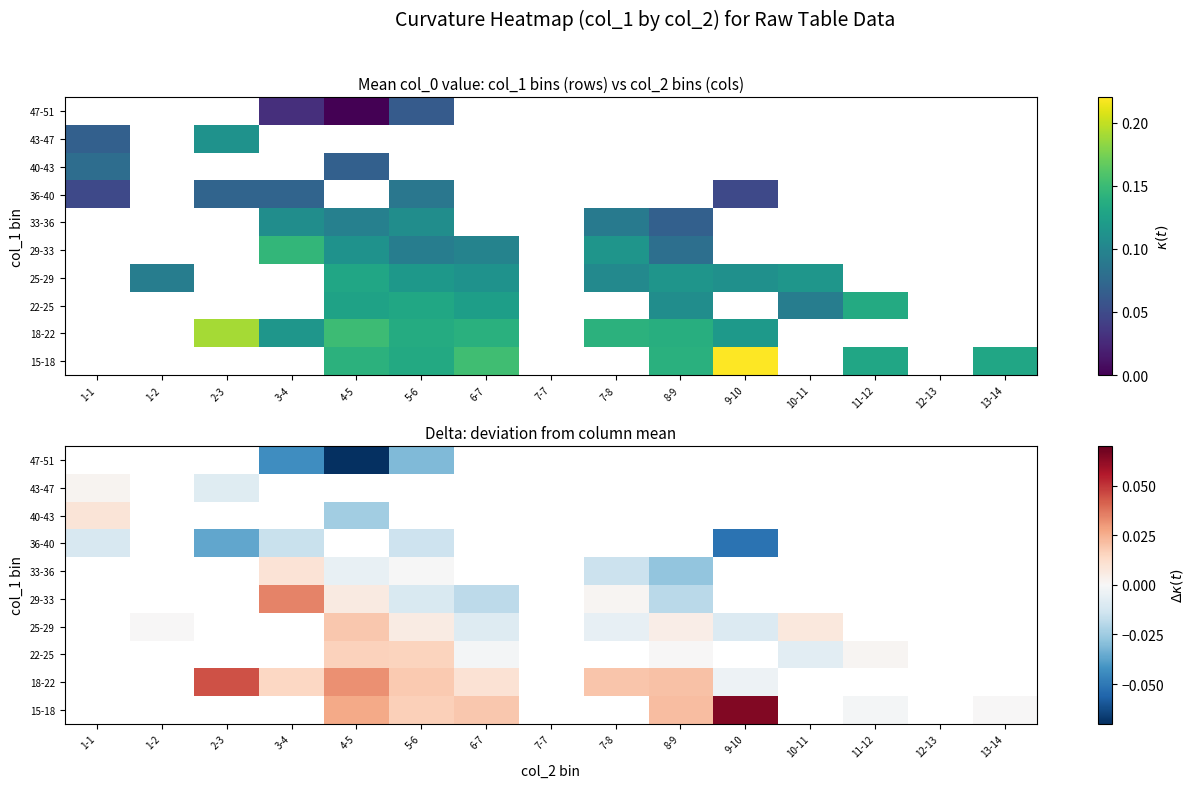

At which label does 18-22 first exceed 0?

2-3